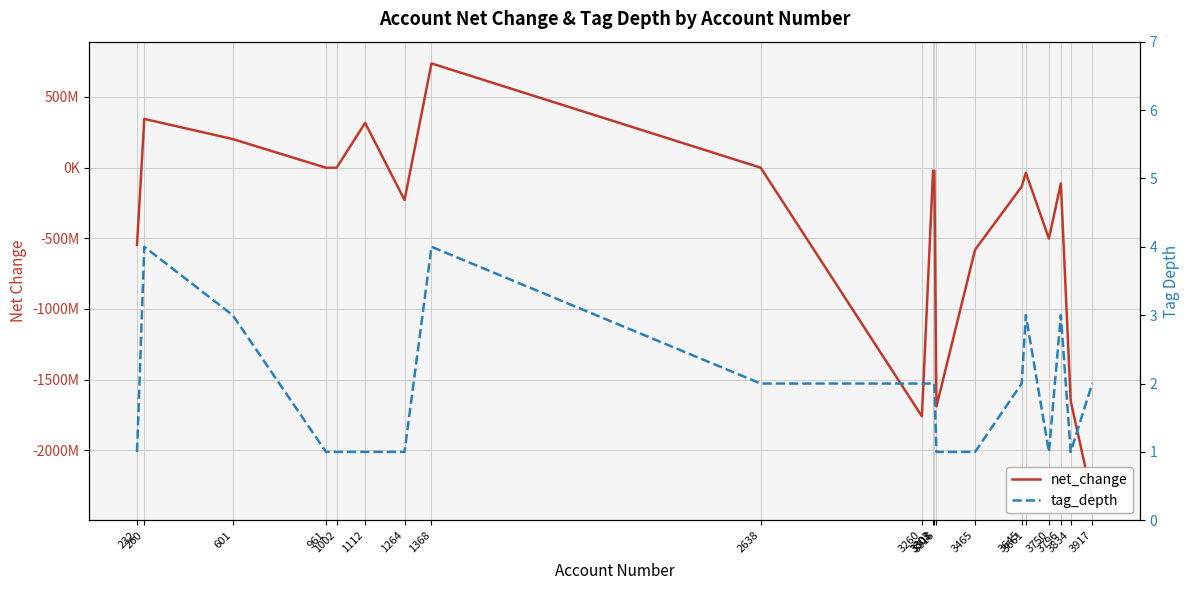

Where is net_change nearest to the value -802048000?

3465